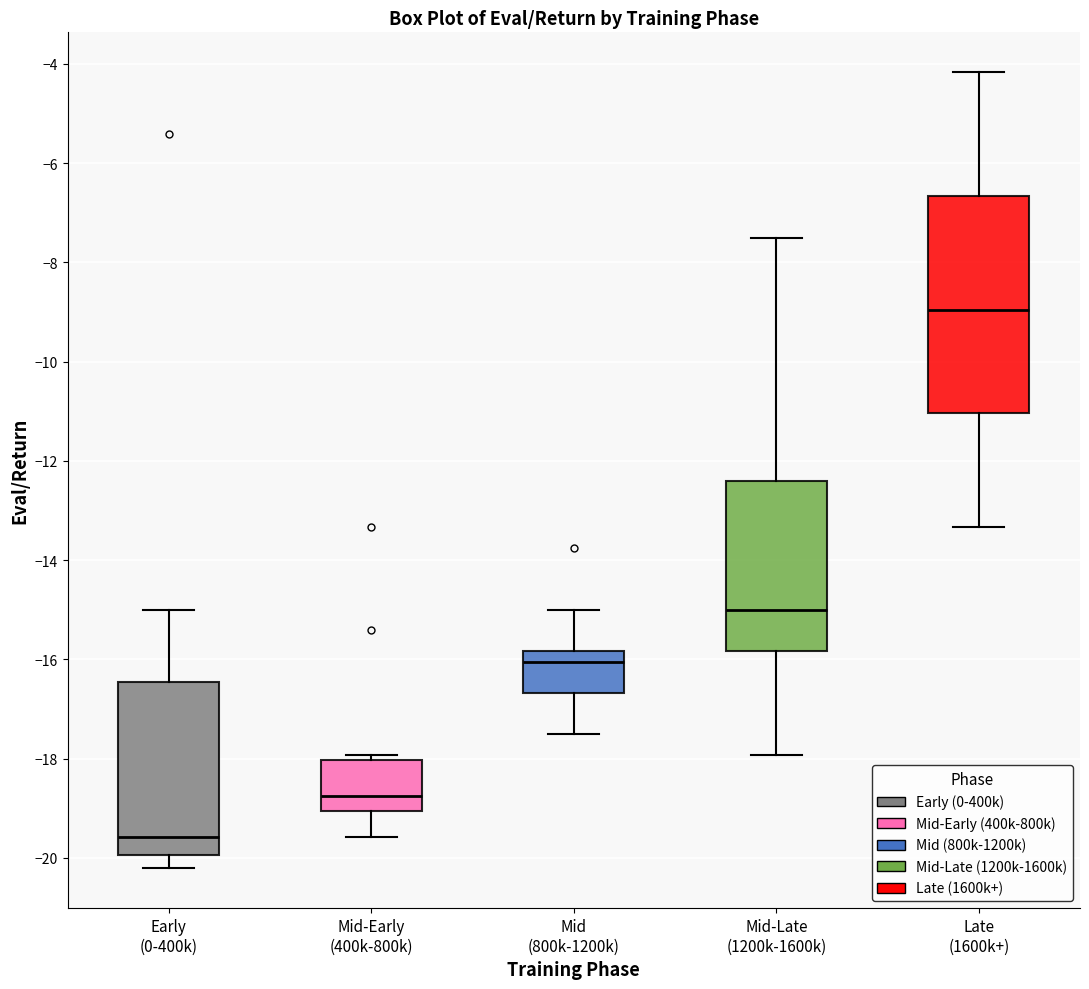

Reading left to right, transcribe this box plot: for each box, give where its median line is, the range the box spans, and where its two whiskers end, as read against the y-axis. The values are not printed on the chart, so give them approximately, as read against the axis.

Early (0-400k): median -19.6, box -20.0 to -16.4, whiskers -20.2 to -15.0
Mid-Early (400k-800k): median -18.8, box -19.0 to -18.0, whiskers -19.6 to -18.0 (just above the box's upper edge)
Mid (800k-1200k): median -16.0, box -16.6 to -15.8, whiskers -17.4 to -15.0
Mid-Late (1200k-1600k): median -15.0, box -15.8 to -12.4, whiskers -18.0 to -7.4
Late (1600k+): median -9.0, box -11.0 to -6.6, whiskers -13.4 to -4.2